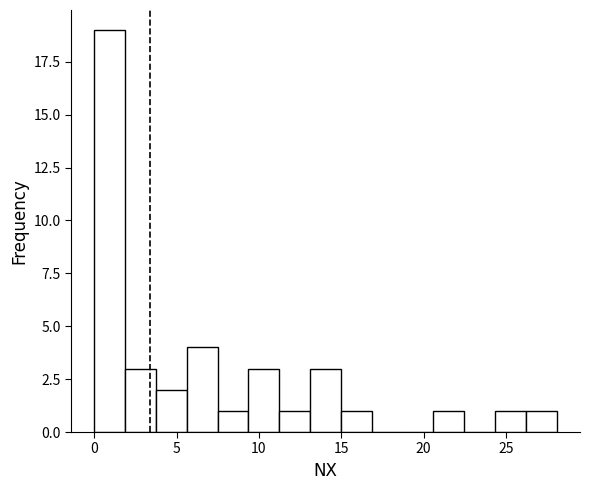

Around what value on the x-axis is the tallest bar? Give the approximate position of its centre, as read against the axis.

1.0